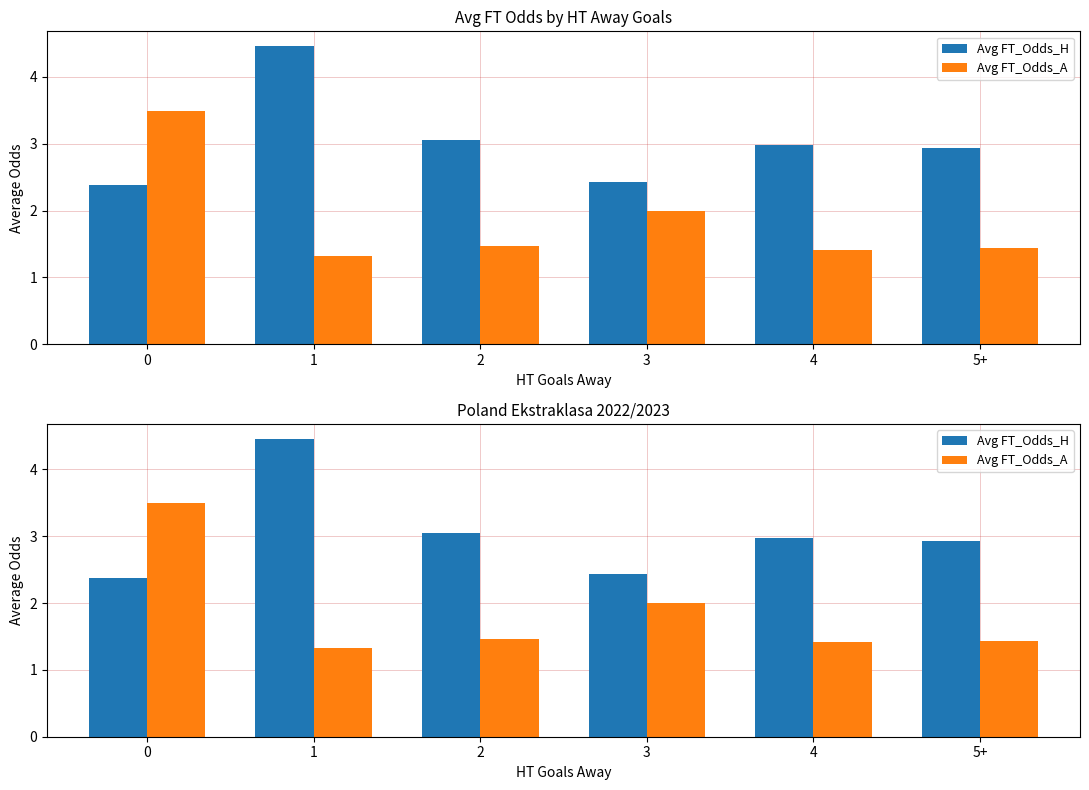

Which series has the largest total across all categories?

Avg FT_Odds_H